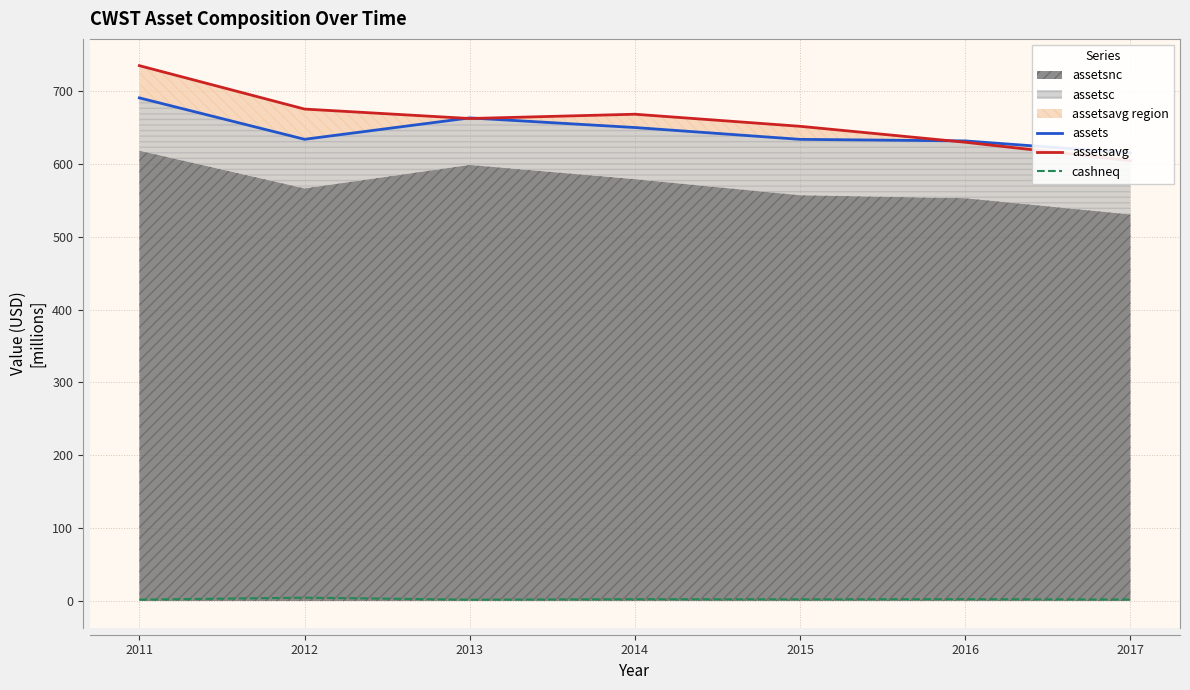

Reading left to right, transcribe all the data shown in this chart.

assets: 690.6	633.7	663.1	649.9	633.7	631.5	614.9
assetsavg: 734.8	675.2	662.3	668.1	651.6	629.7	604.4
cashneq: 1.9	4.6	1.8	2.5	2.3	2.5	2.0